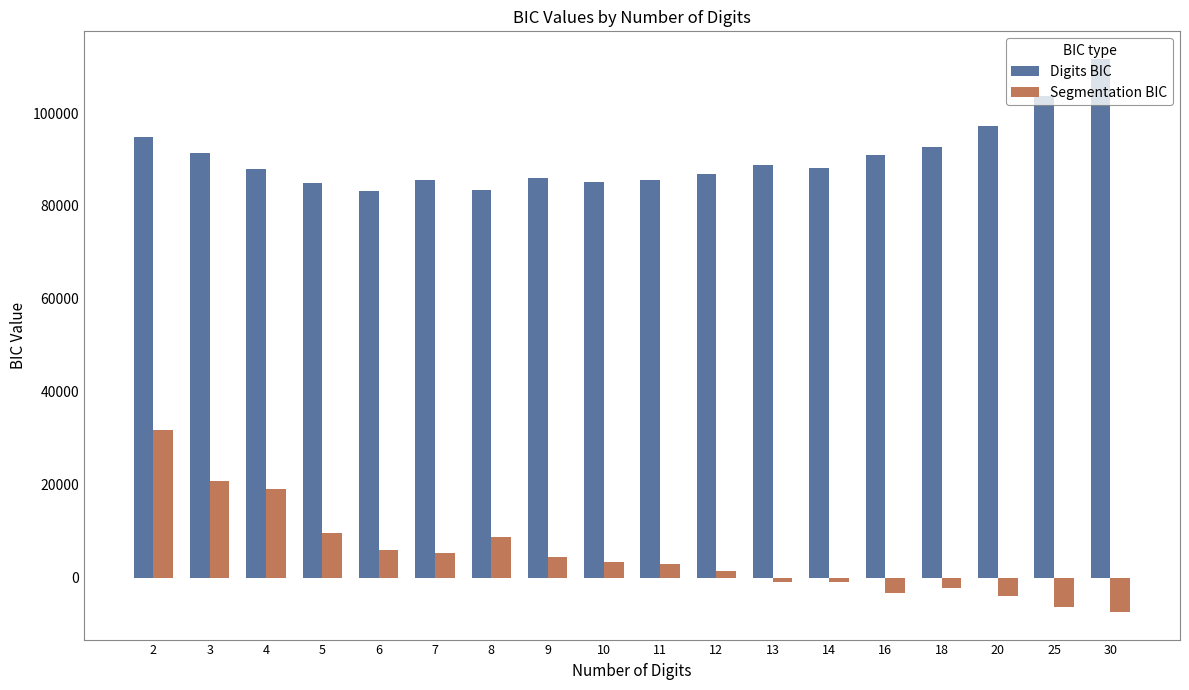

Is it true that Segmentation BIC equals 44410.9 at 2?

False